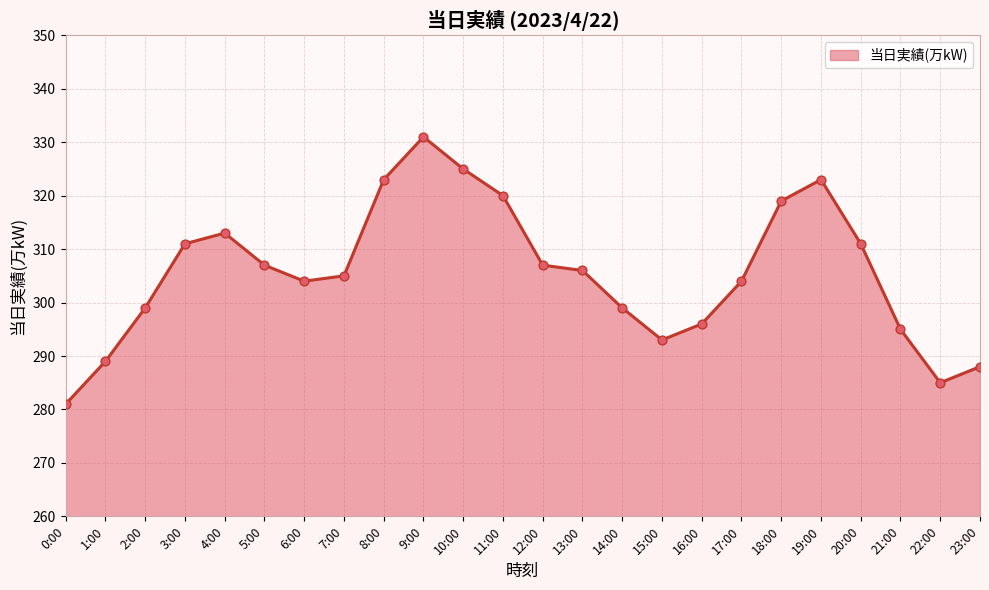

What is the ratio of the value at 22:00 to the value at 4:00?

0.9